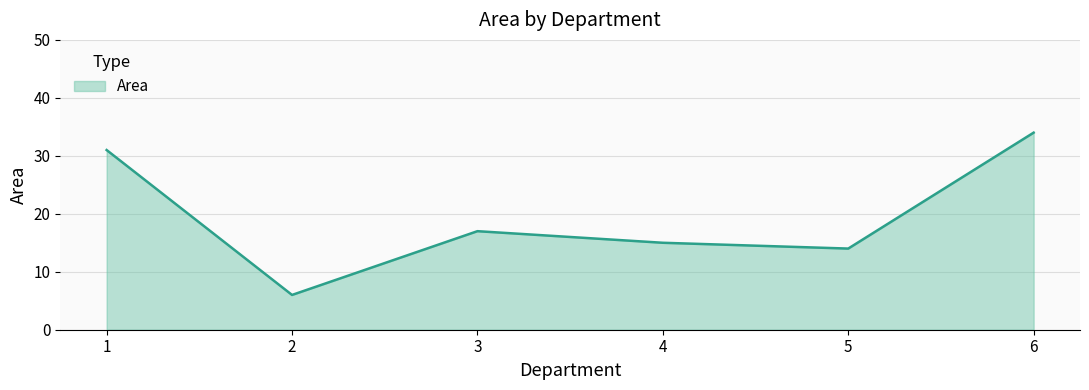

True or false: the data shows 21 at 5.

False